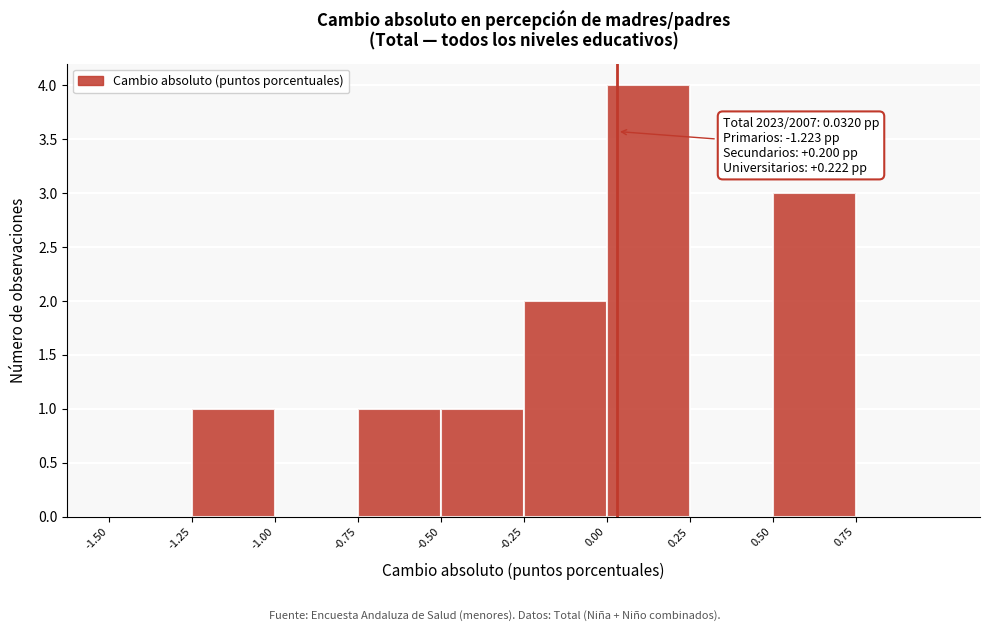

Over which range of the x-axis is the bar tallest?

0.00 to 0.25